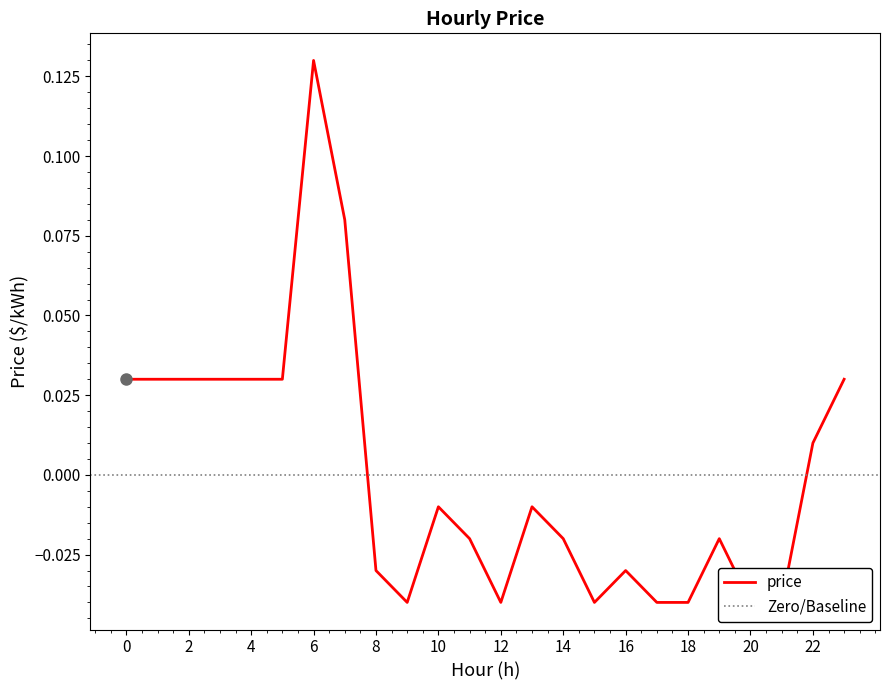

How many values exceed 0?

10